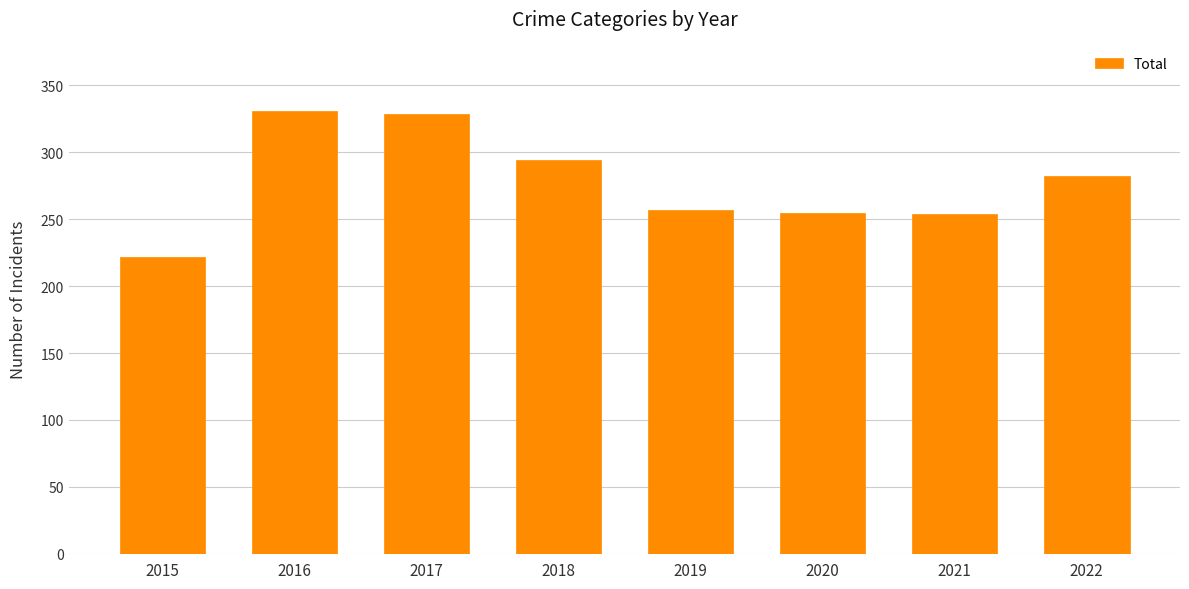

Does the chart contain any negative values?

No